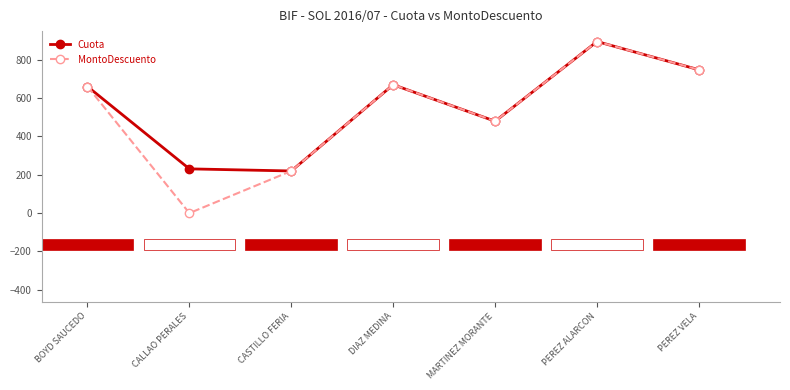

True or false: Cuota has a value of 669.6 at DIAZ MEDINA.

True